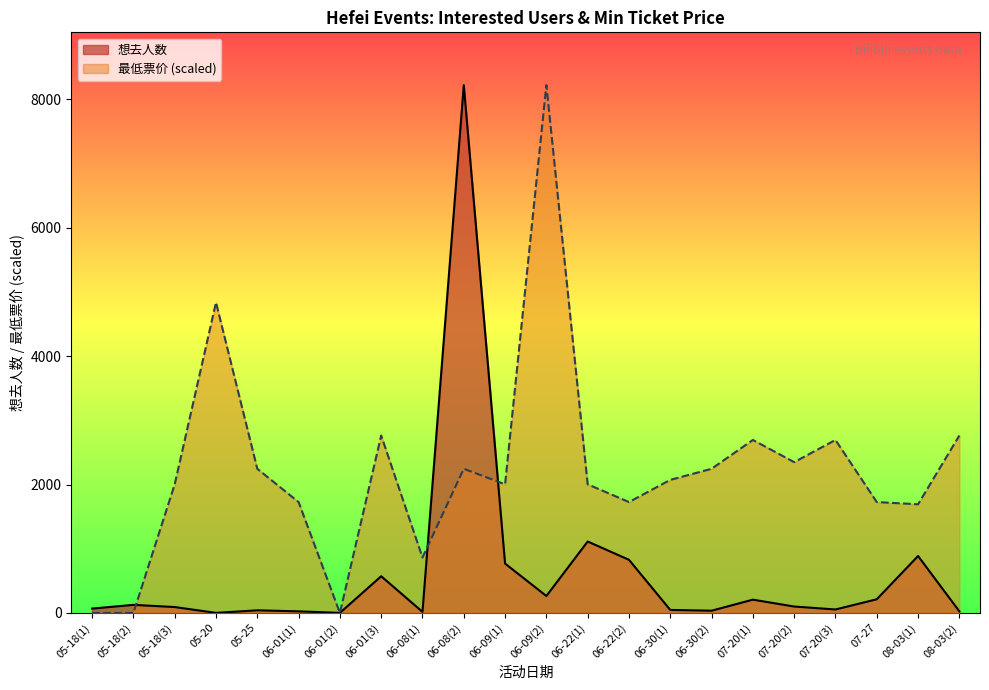

How many data points does each series have?

22